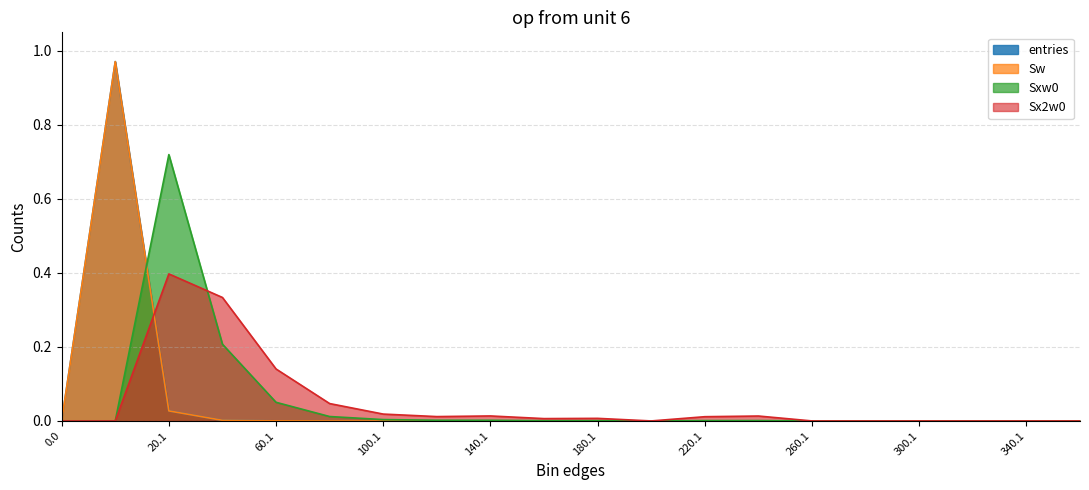

How many lines are shown in the chart?

4